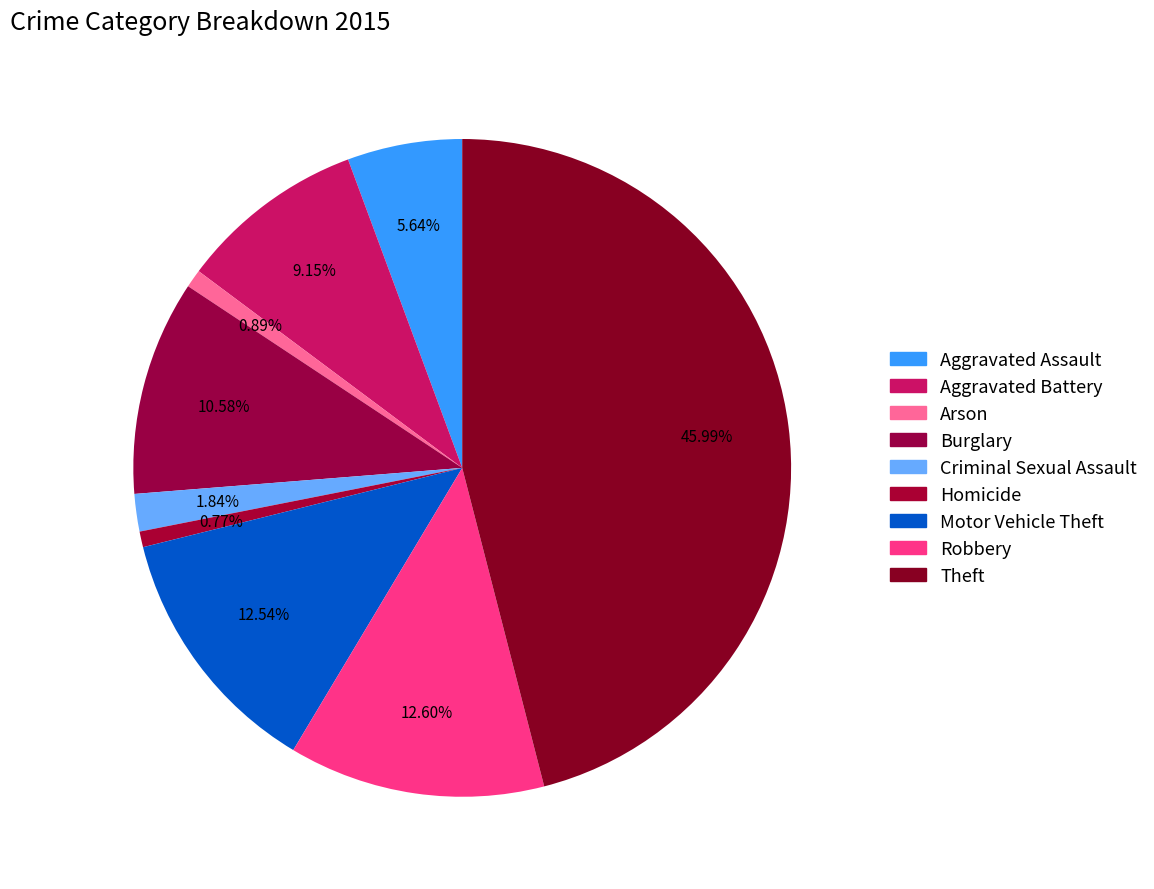

What percentage do Theft and Aggravated Assault together represent?

51.6%